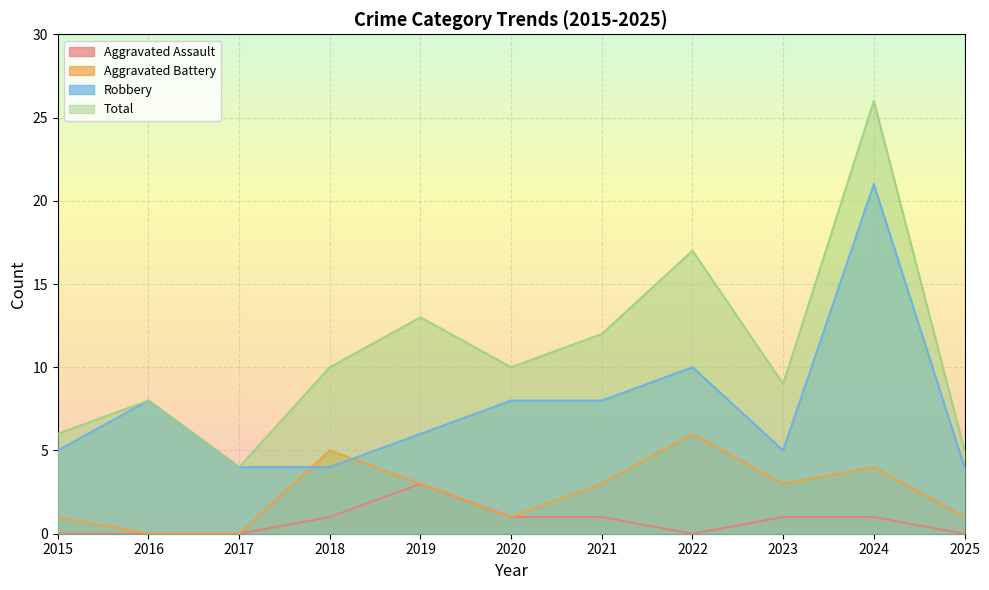

What is the value of the Aggravated Battery point at the 11th from the left?

1